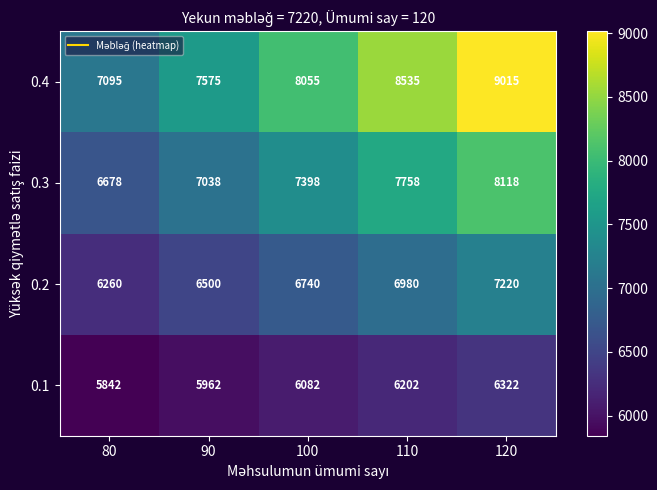

Which series has the widest spread of values?

0.4